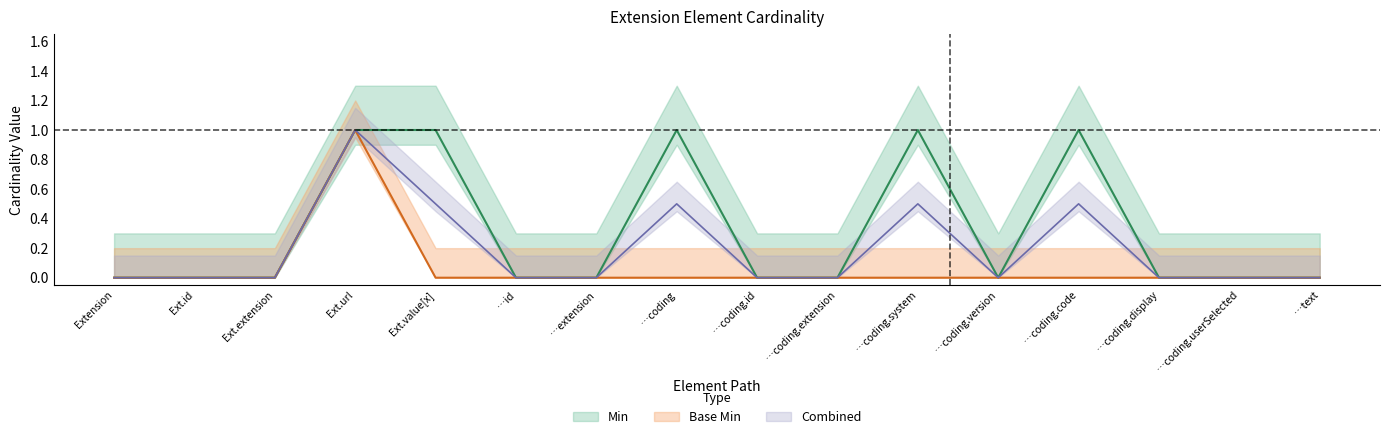

In Min, how many points are lower than both neighbors (excluding endpoints)?

1